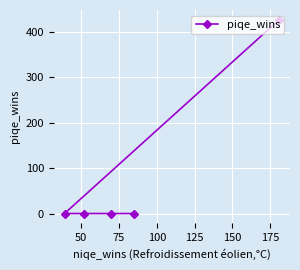

Reading left to right, what are all the values shown in this chart?

0	0	0	0	427